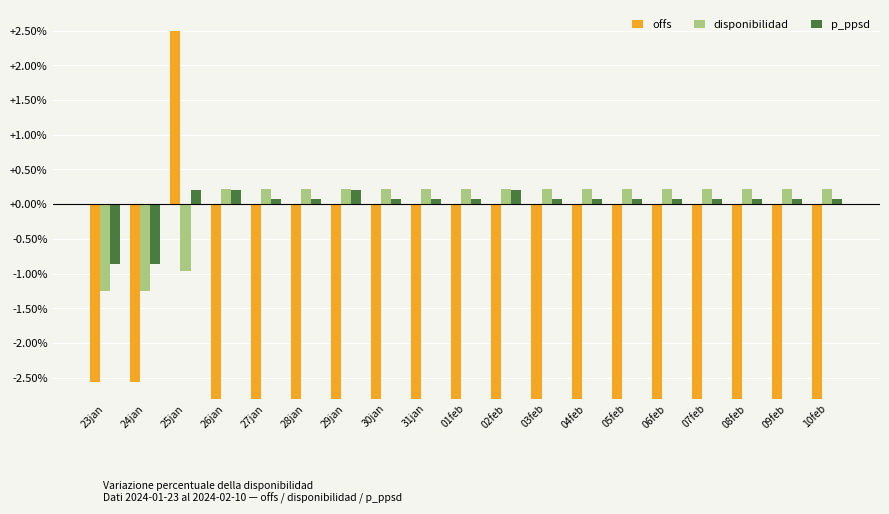

Where is disponibilidad nearest to the value 0?

02feb